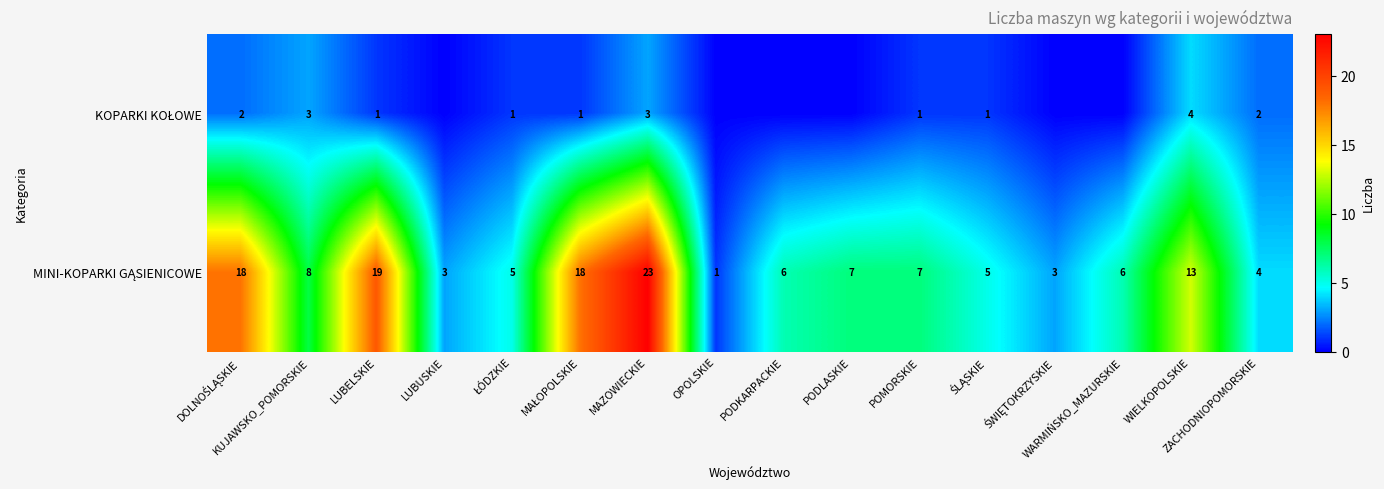

Is it true that MINI-KOPARKI GĄSIENICOWE equals 8 at KUJAWSKO_POMORSKIE?

True